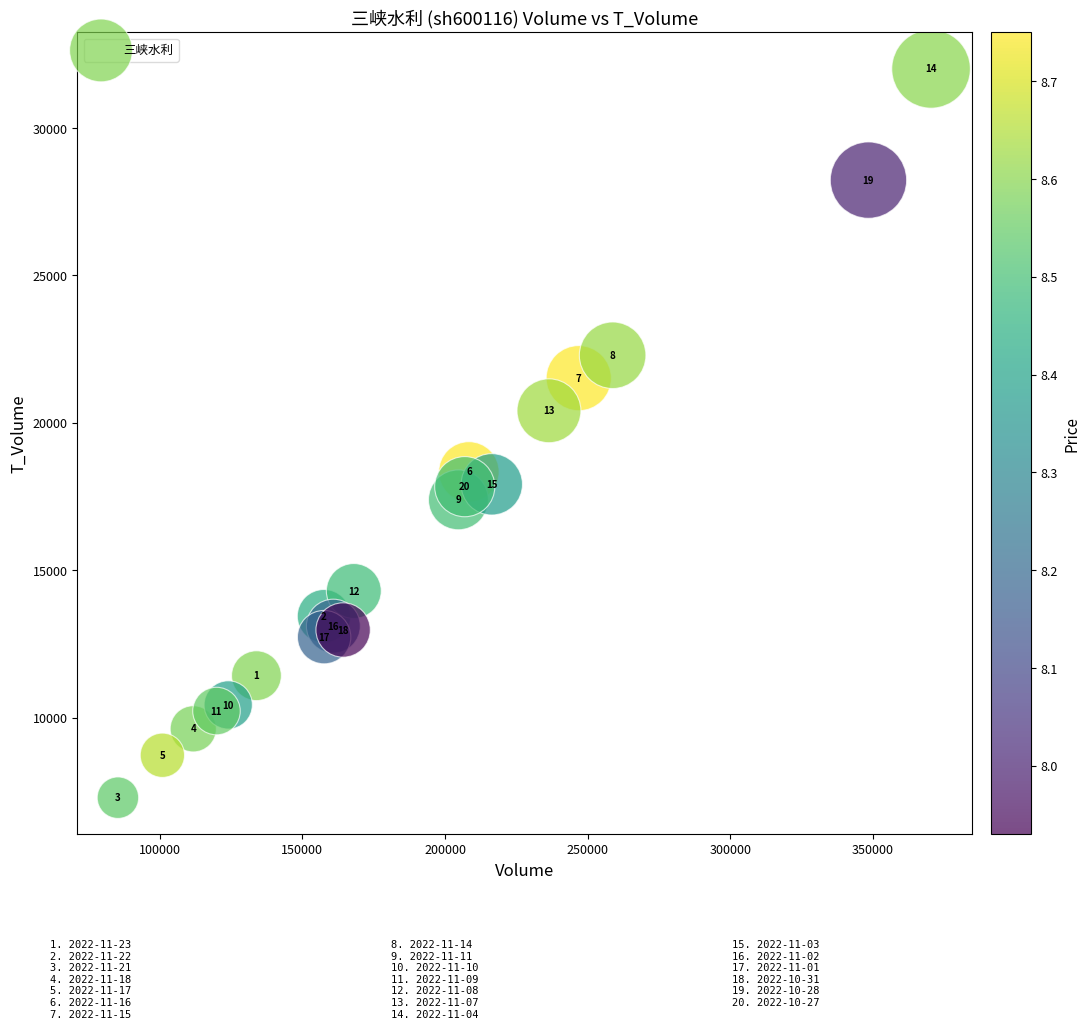

What is the range of Y values (max minus min)?

24716